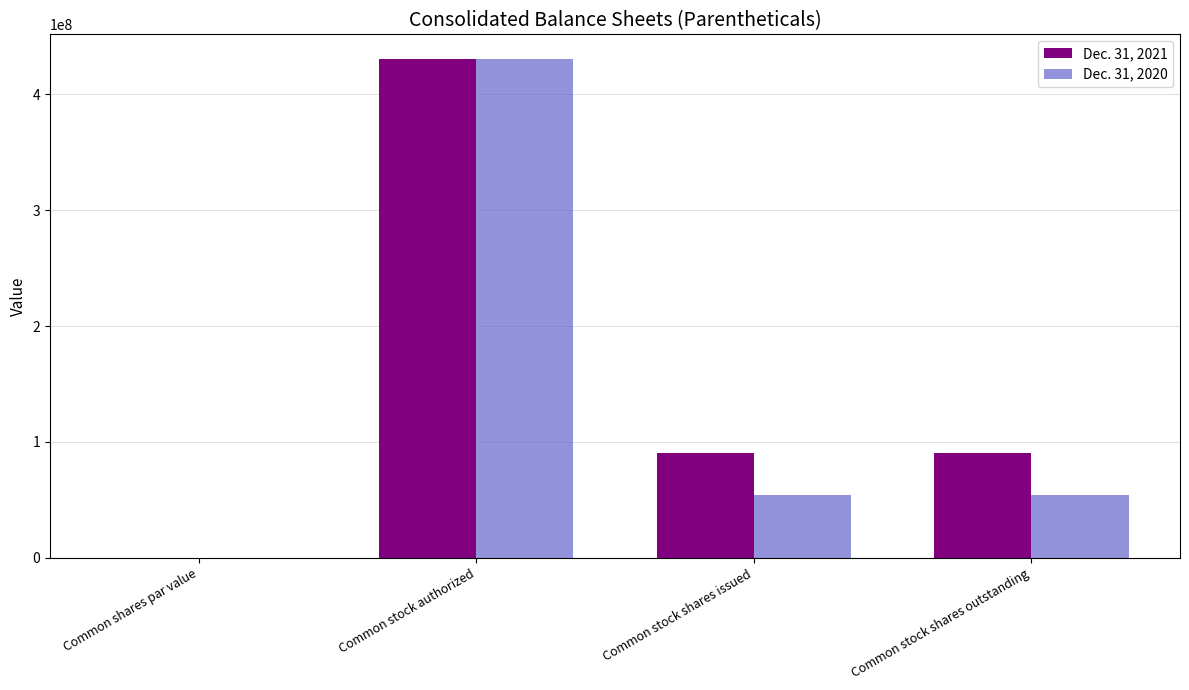

What is the highest value of the Dec. 31, 2020 series?

430000000.0